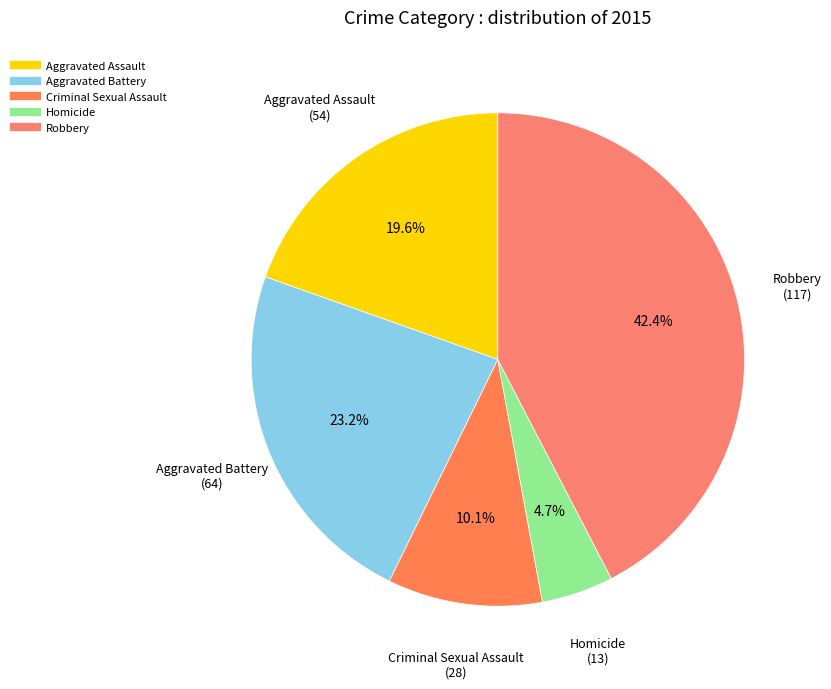

Does Criminal Sexual Assault represent more than half of the total?

No